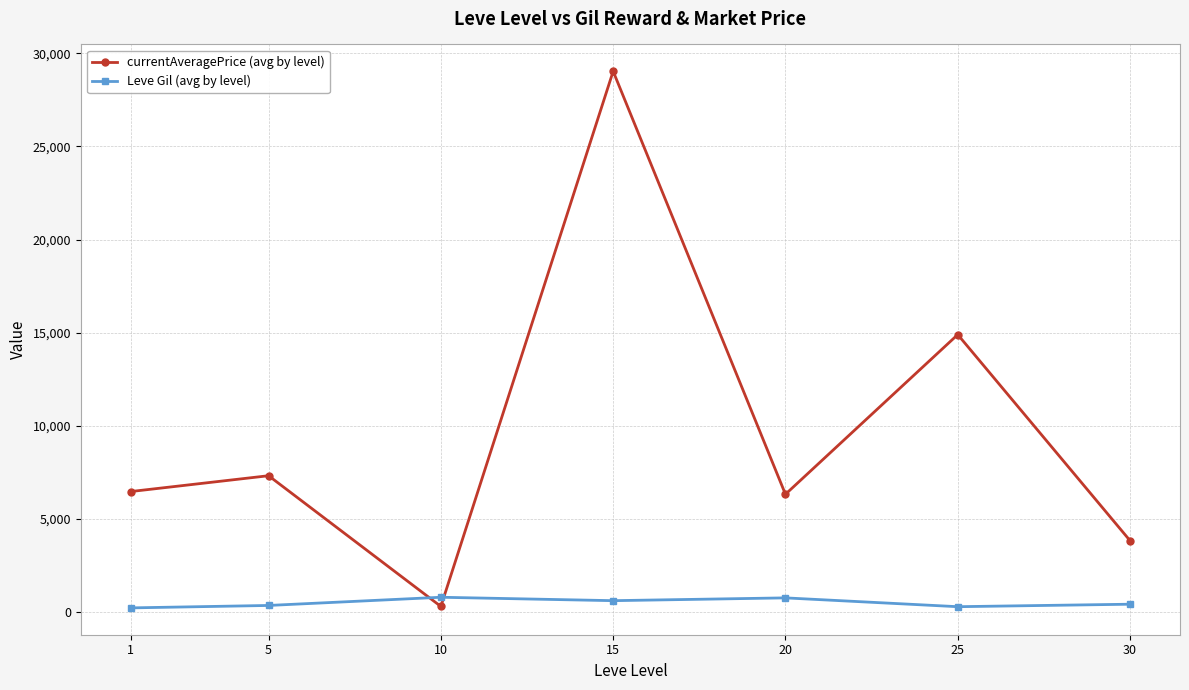

What is the highest value of the currentAveragePrice (avg by level) series?

29036.2